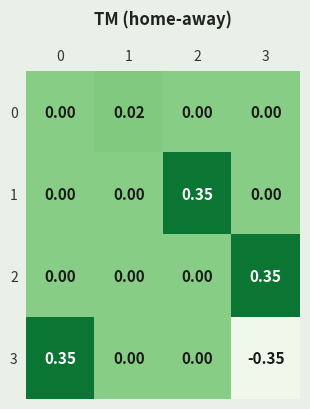

Which series has the widest spread of values?

3